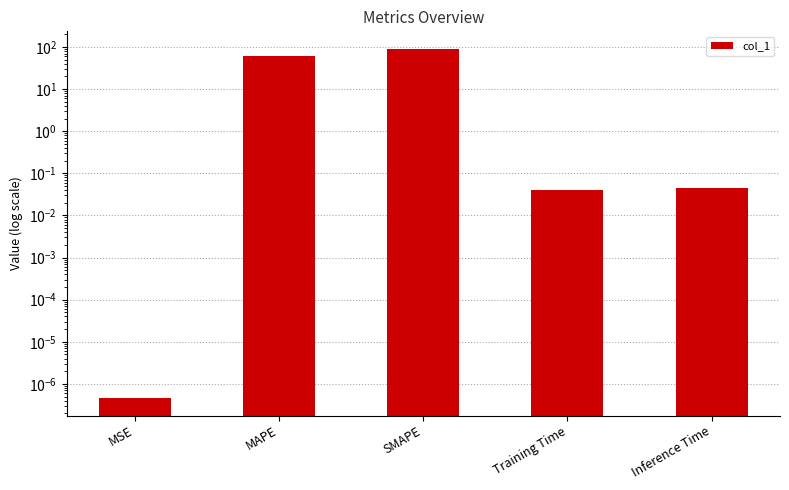

Which label corresponds to the largest value in the chart?

SMAPE